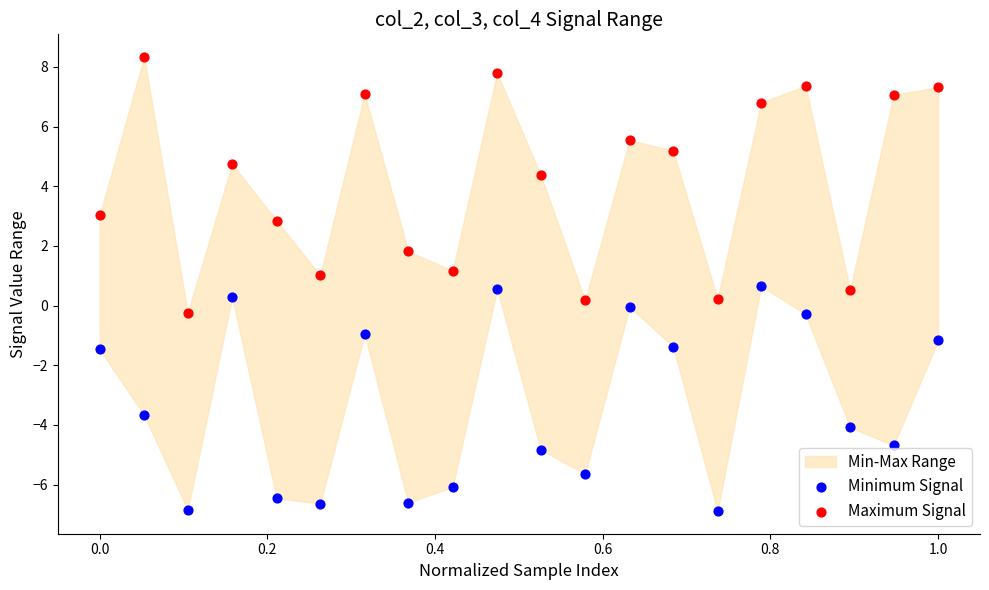

Which series contains the lowest Y value?

Minimum Signal